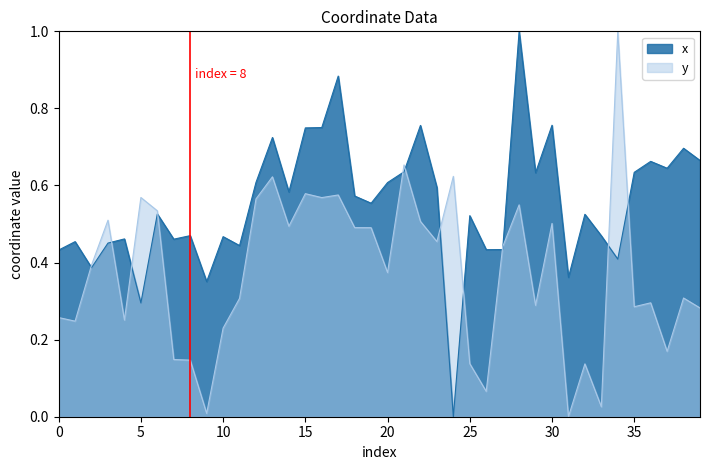

Reading right to left, what are all the values shown in this chart?

x: 39=0.7	38=0.7	37=0.6	36=0.7	35=0.6	34=0.4	33=0.5	32=0.5	31=0.4	30=0.8	29=0.6	28=1.0	27=0.4	26=0.4	25=0.5	24=0.0	23=0.6	22=0.8	21=0.6	20=0.6	19=0.6	18=0.6	17=0.9	16=0.8	15=0.7	14=0.6	13=0.7	12=0.6	11=0.4	10=0.5	9=0.4	8=0.5	7=0.5	6=0.5	5=0.3	4=0.5	3=0.5	2=0.4	1=0.5	0=0.4
y: 39=0.3	38=0.3	37=0.2	36=0.3	35=0.3	34=1.0	33=0.0	32=0.1	31=0.0	30=0.5	29=0.3	28=0.5	27=0.4	26=0.1	25=0.1	24=0.6	23=0.5	22=0.5	21=0.7	20=0.4	19=0.5	18=0.5	17=0.6	16=0.6	15=0.6	14=0.5	13=0.6	12=0.6	11=0.3	10=0.2	9=0.0	8=0.1	7=0.1	6=0.5	5=0.6	4=0.3	3=0.5	2=0.4	1=0.2	0=0.3